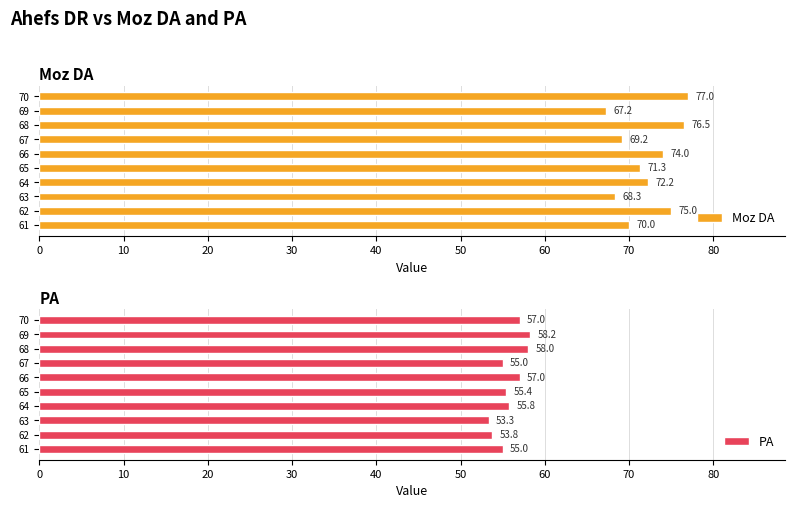

Reading left to right, what are all the values shown in this chart?

Moz DA: 70.0	75.0	68.3	72.2	71.3	74.0	69.2	76.5	67.2	77.0
PA: 55.0	53.8	53.3	55.8	55.4	57.0	55.0	58.0	58.2	57.0